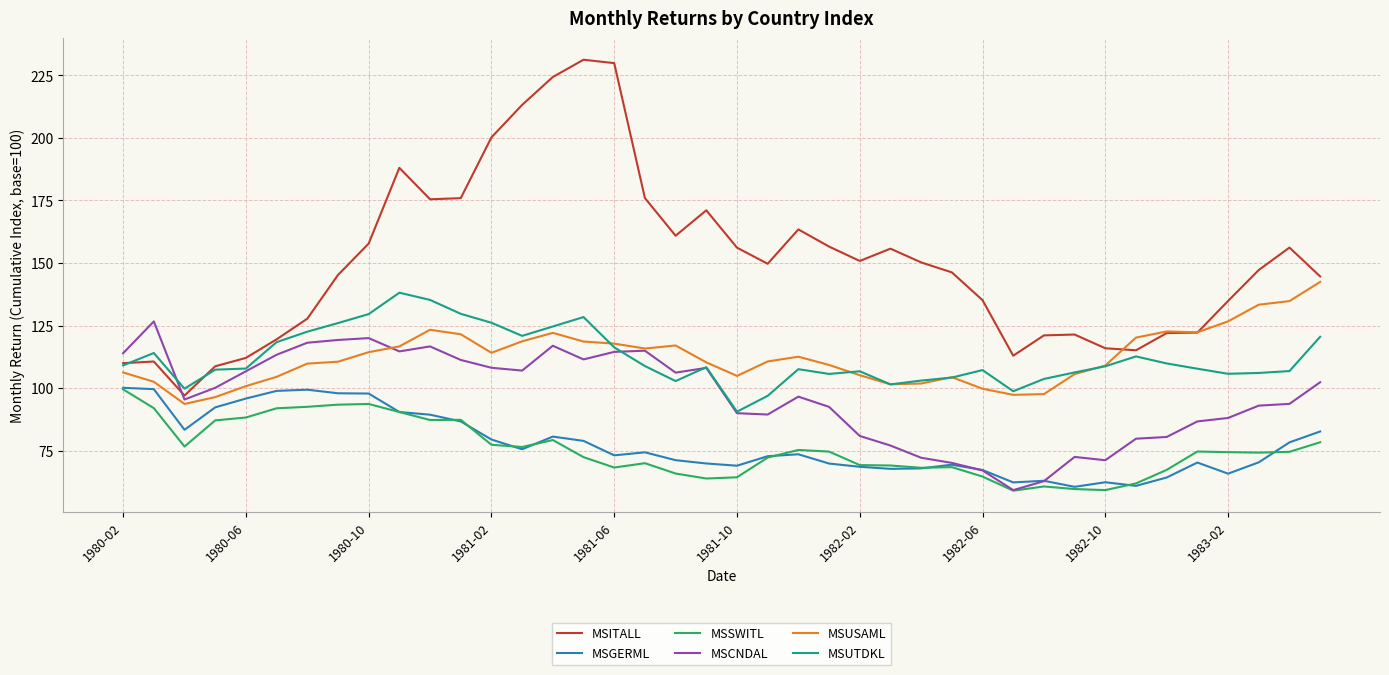

True or false: MSSWITL and MSUTDKL intersect in this chart.

False